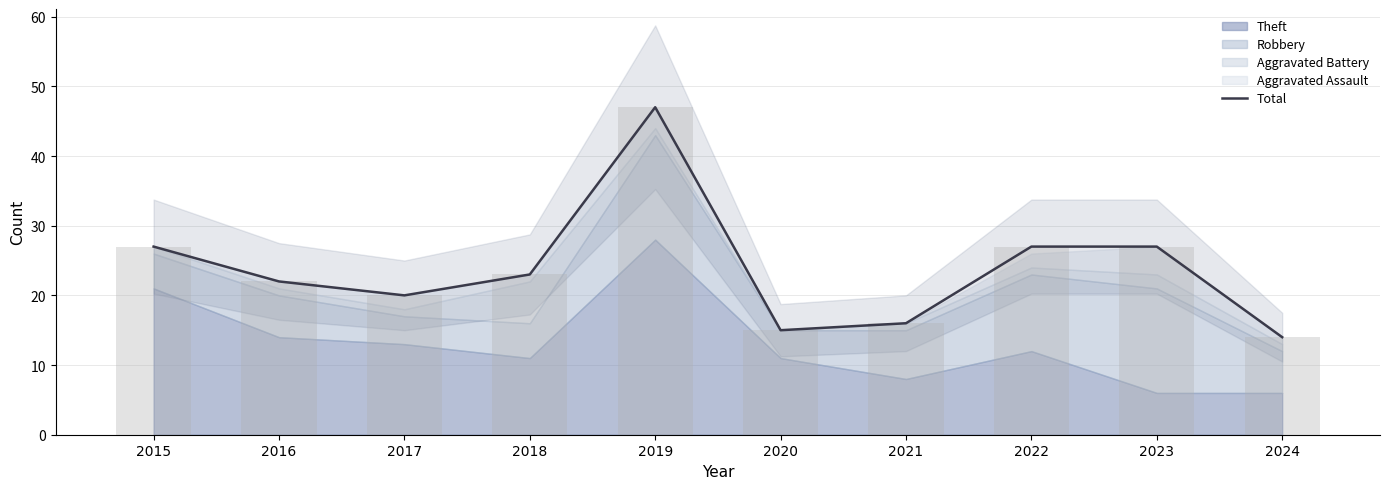

What is the change in value from 2020 to 2024?

-1